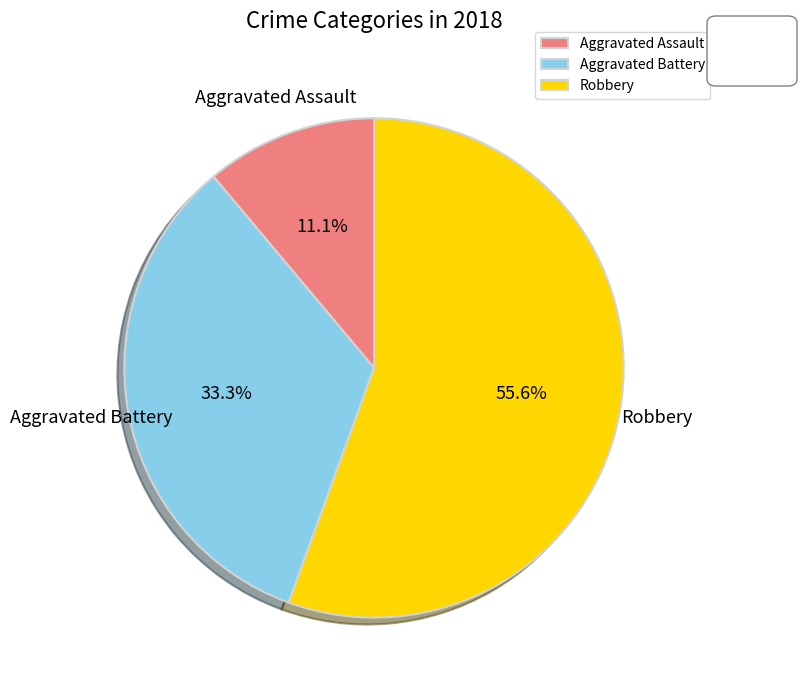

What percentage do Aggravated Battery and Robbery together represent?

88.9%